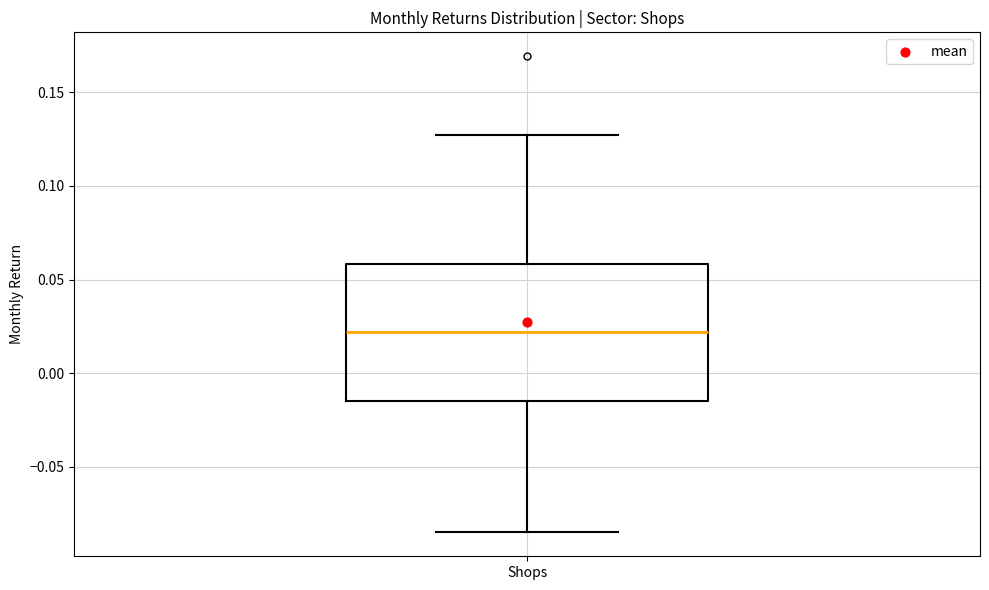

Read this box plot against the y-axis: the position of the median line, the range covered by the box, and the ends of both whiskers. The values are not printed on the chart, so give them approximately, as read against the axis.

median 0.020, box -0.015 to 0.060, whiskers -0.085 to 0.125